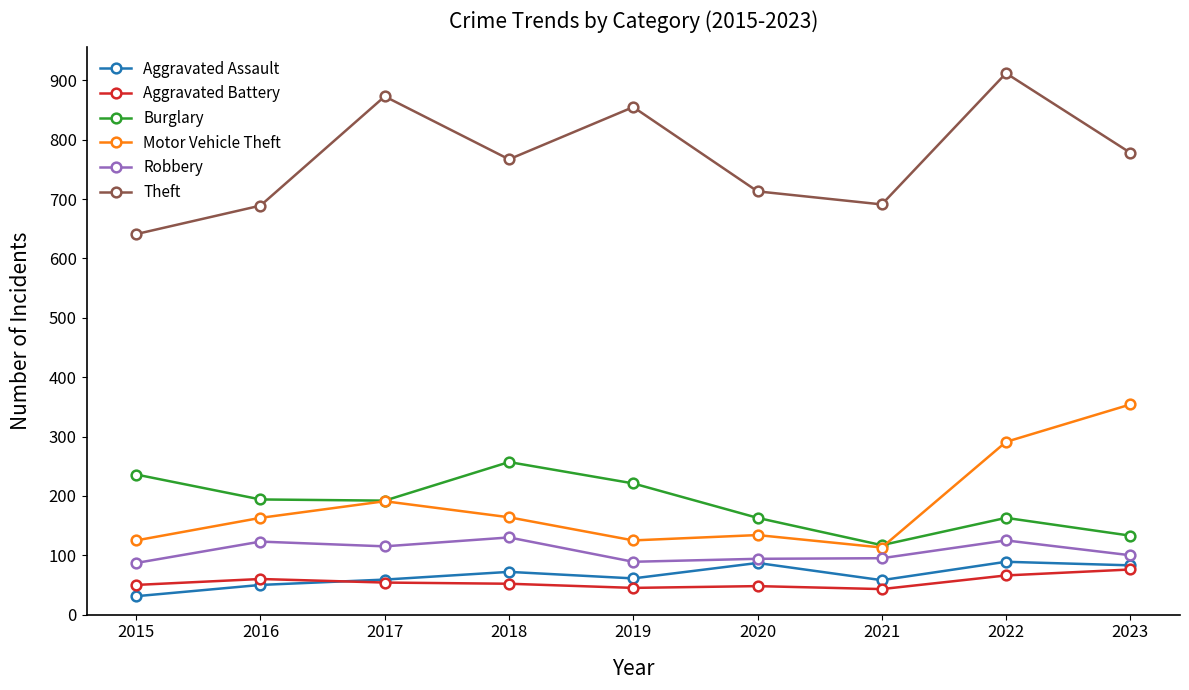

At how many categories does at least one series exceed 608?

9